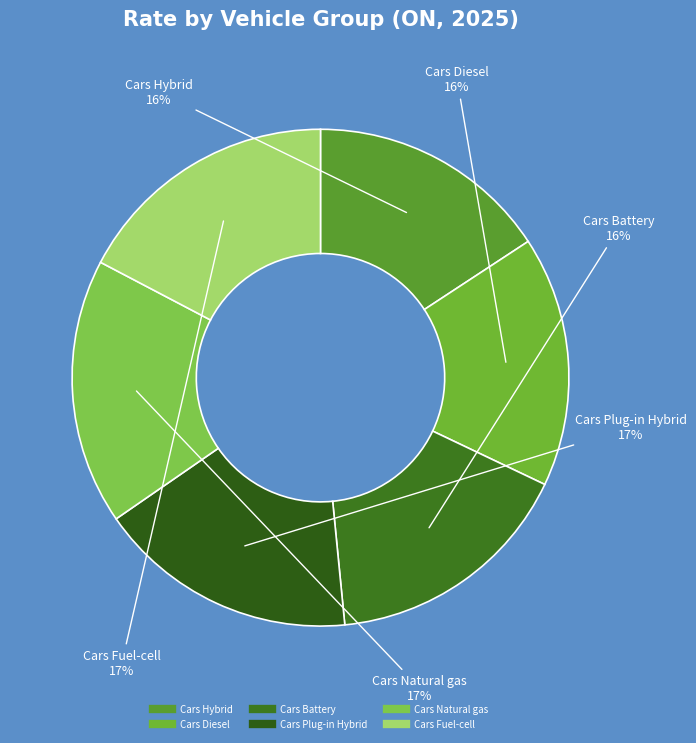

Is it true that Cars Hybrid is 16% of the pie?

True